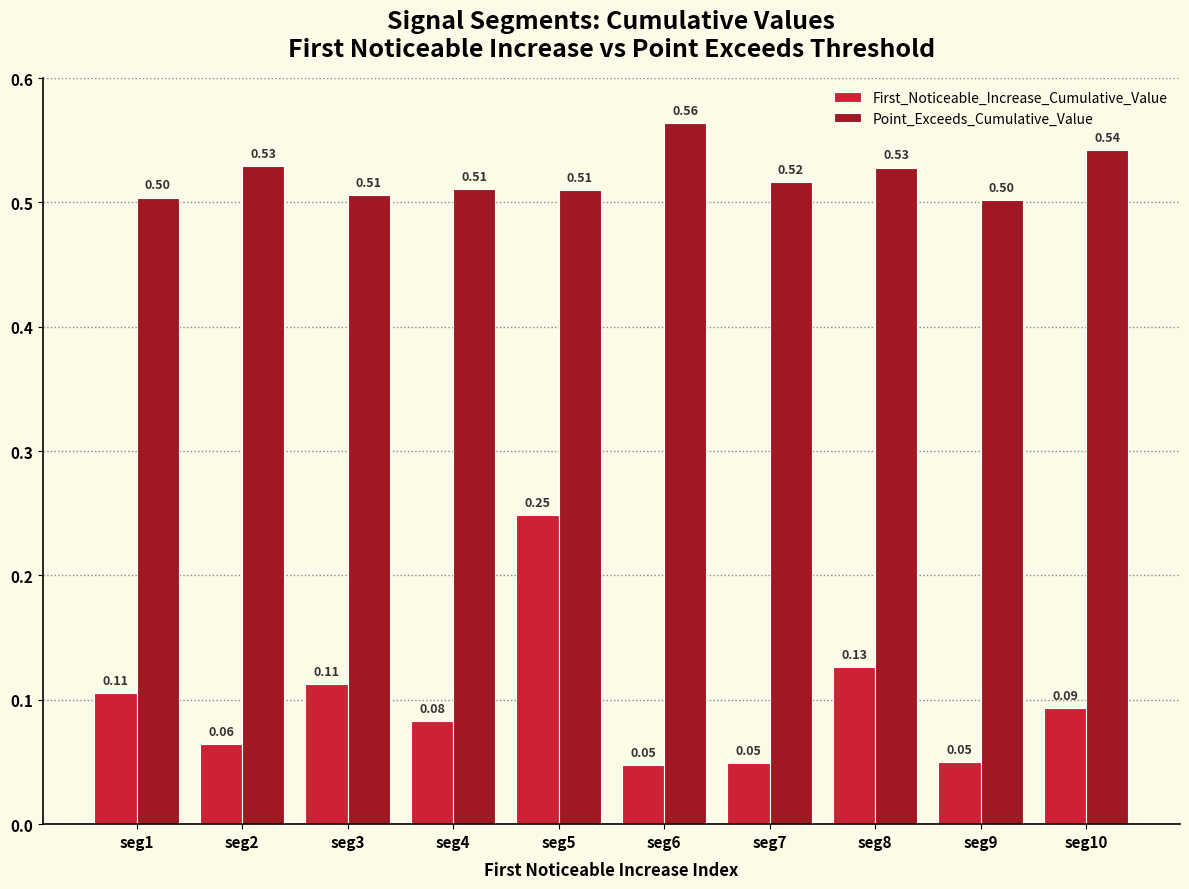

At seg6, list the series in order from largest to smallest.

Point_Exceeds_Cumulative_Value, First_Noticeable_Increase_Cumulative_Value